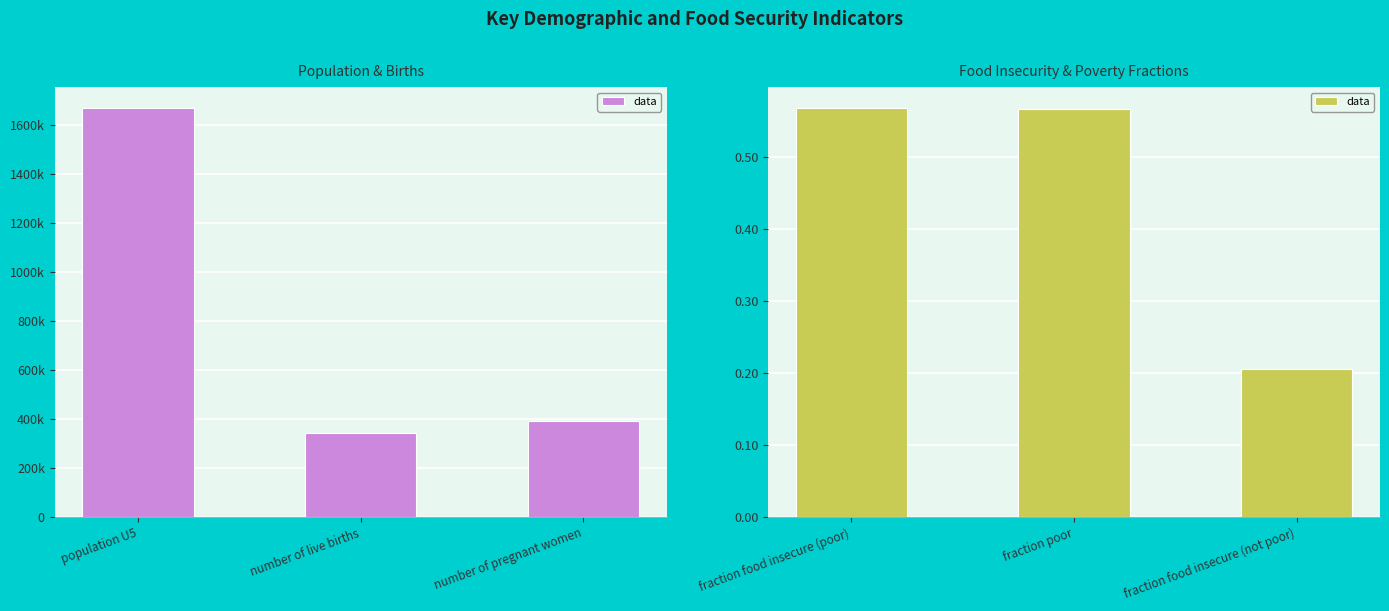

What position from the left is fraction food insecure (poor)?

1